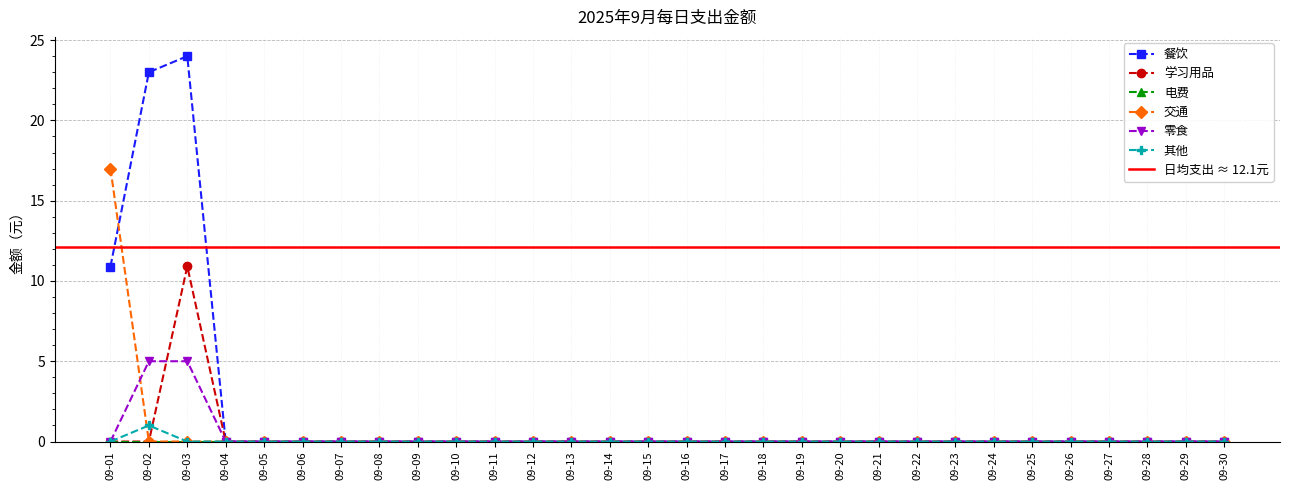

List the labels in order of 餐饮 value, largest first.

09-03, 09-02, 09-01, 09-04, 09-05, 09-06, 09-07, 09-08, 09-09, 09-10, 09-11, 09-12, 09-13, 09-14, 09-15, 09-16, 09-17, 09-18, 09-19, 09-20, 09-21, 09-22, 09-23, 09-24, 09-25, 09-26, 09-27, 09-28, 09-29, 09-30